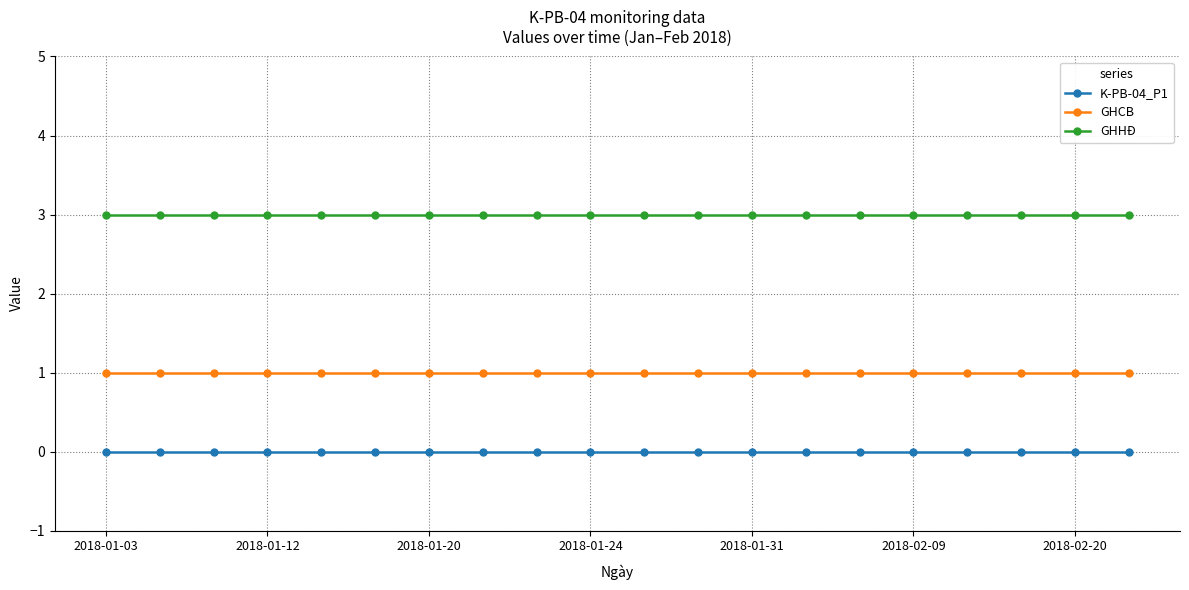

What is the value of the GHHĐ point at the 8th from the left?

3